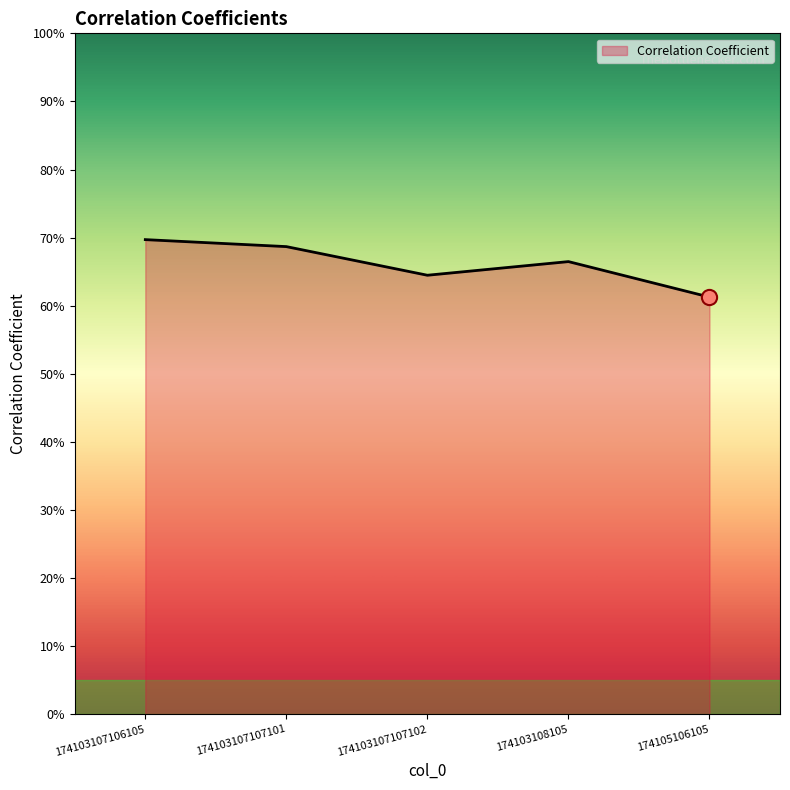

Between 174103108105 and 174103107106105, which is larger?

174103107106105